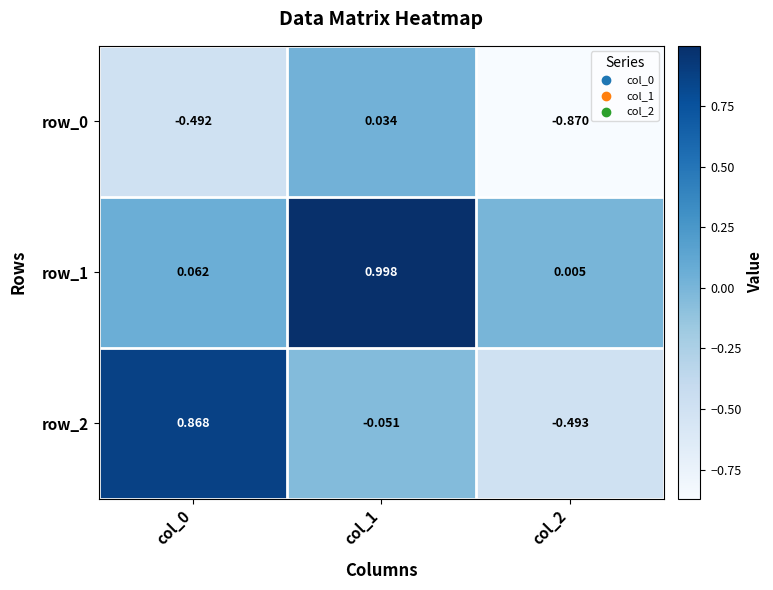

Which category has the lowest value across all series?

col_2